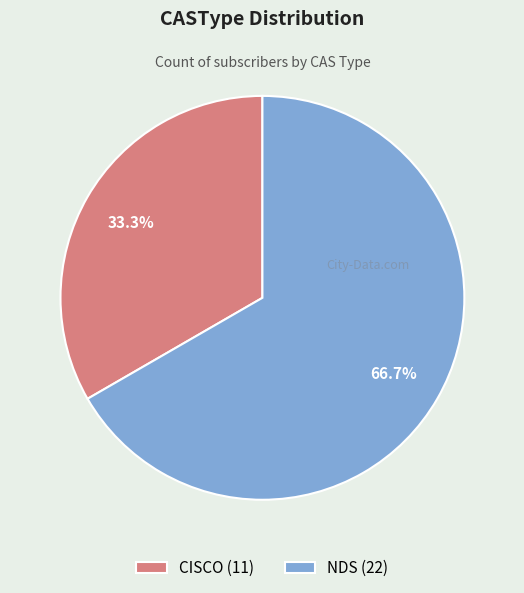

What is the total percentage of NDS and CISCO?

100.0%